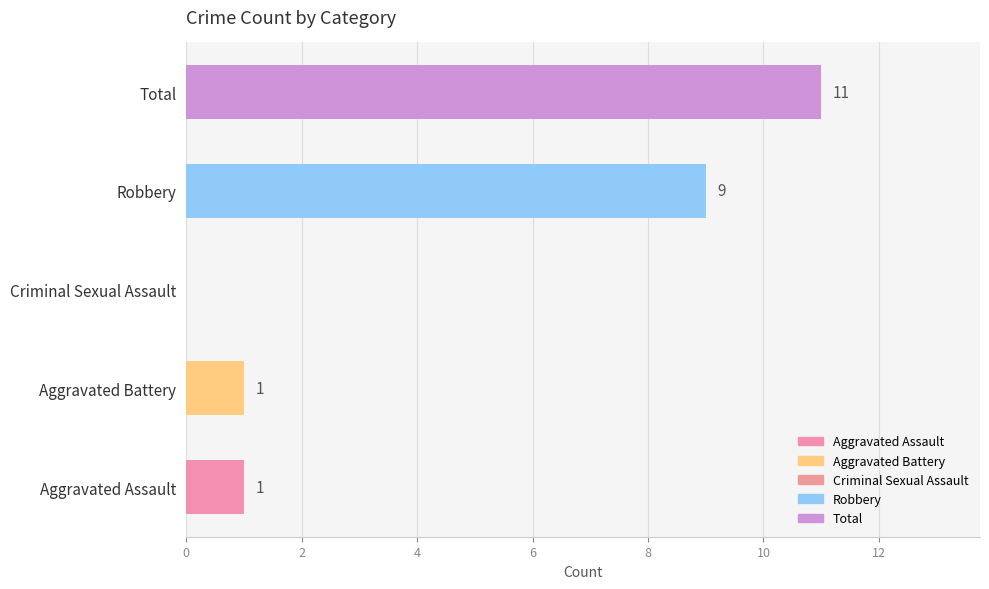

The Robbery series shows 6 at 2022. True or false?

False